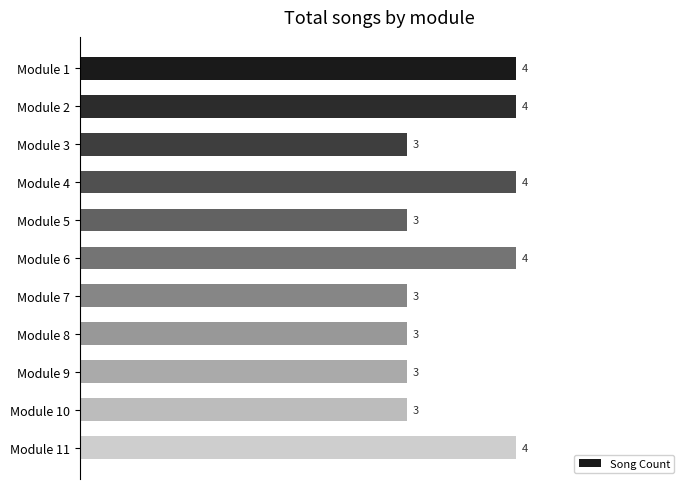

Is it true that the value at Module 1 is 4?

True